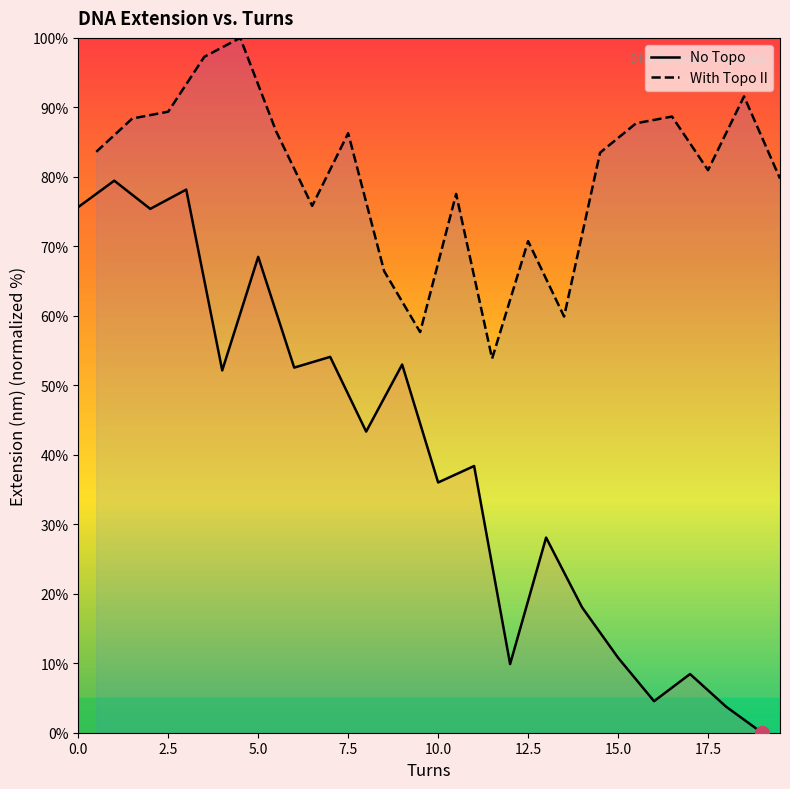

Rank the categories by With Topo II value from highest to lowest.

4.5, 3.5, 18.5, 2.5, 16.5, 1.5, 15.5, 5.5, 7.5, 0.5, 14.5, 17.5, 19.5, 10.5, 6.5, 12.5, 8.5, 13.5, 9.5, 11.5